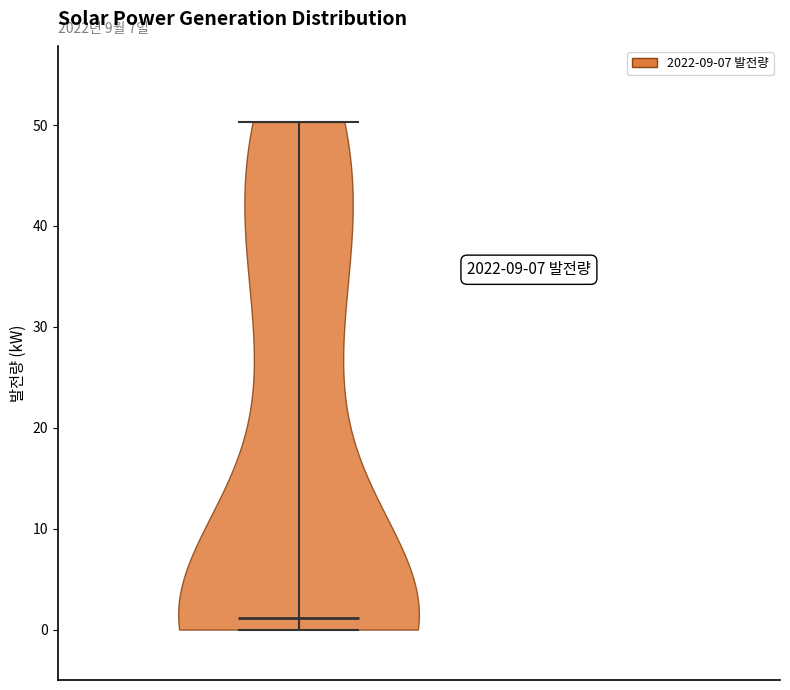

Read this violin plot against the y-axis: where its median line is, and the lowest and highest points the violin reaches. The values are not printed on the chart, so give them approximately, as read against the axis.

median line 1, lowest point 0, highest point 50